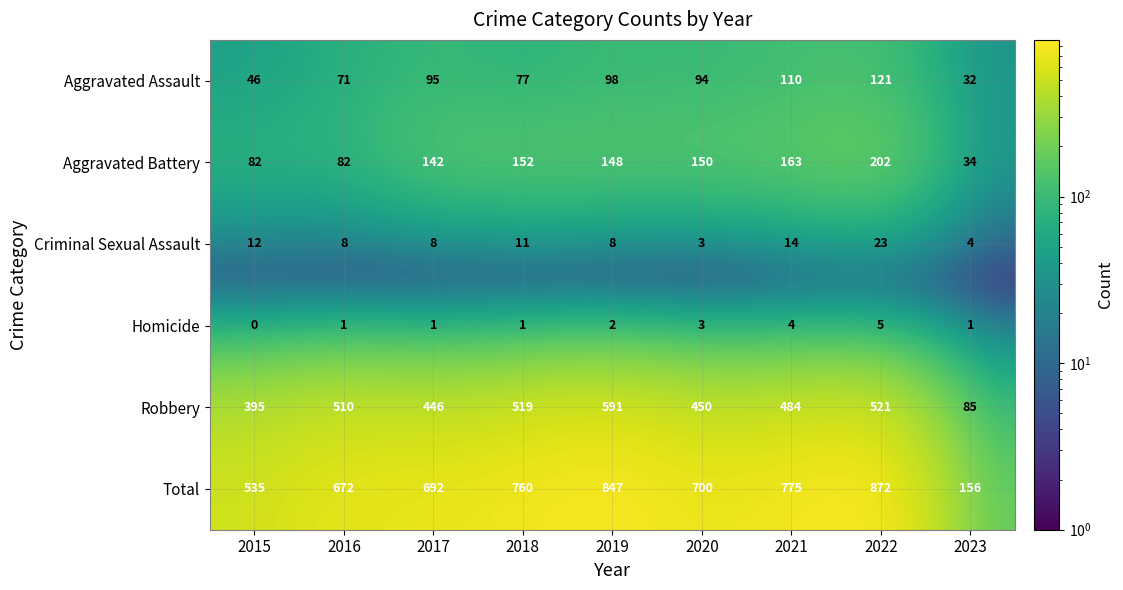

At 2016, list the series in order from largest to smallest.

Total, Robbery, Aggravated Battery, Aggravated Assault, Criminal Sexual Assault, Homicide